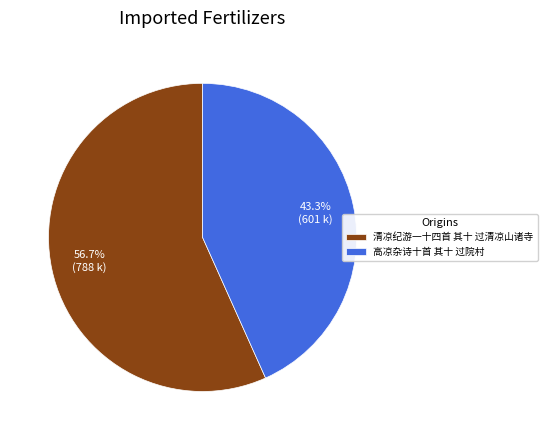

Which has a higher value, 清凉纪游一十四首 其十 过清凉山诸寺 or 高凉杂诗十首 其十 过院村?

清凉纪游一十四首 其十 过清凉山诸寺